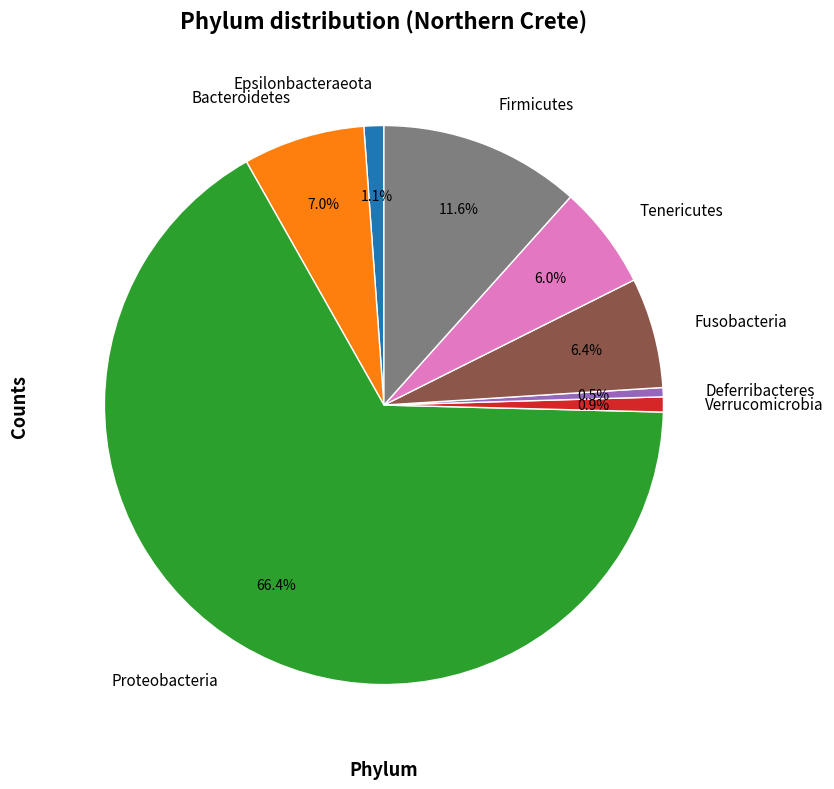

Combined, what portion of the pie is Bacteroidetes and Fusobacteria?

13.4%